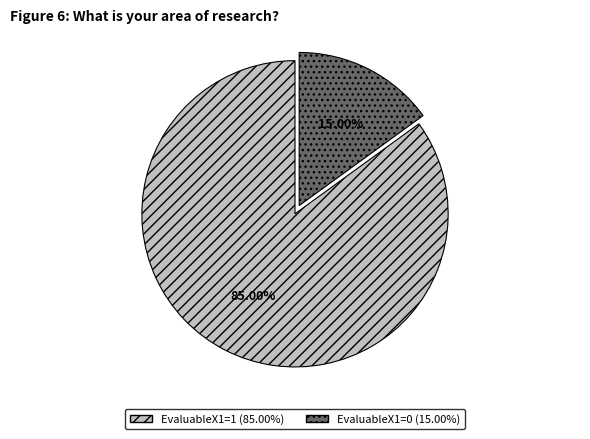

To the nearest percent, what is the difference between the EvaluableX1=1 and EvaluableX1=0 slice percentages?

70%